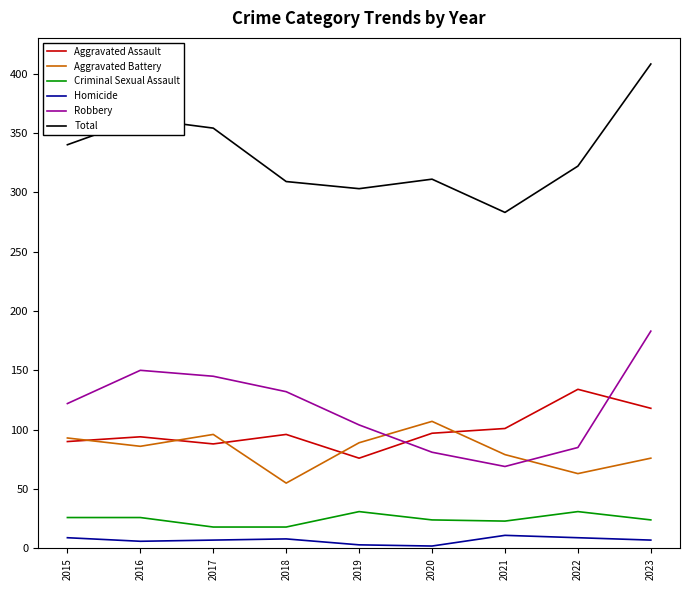

At which label does Total reach its peak?

2023